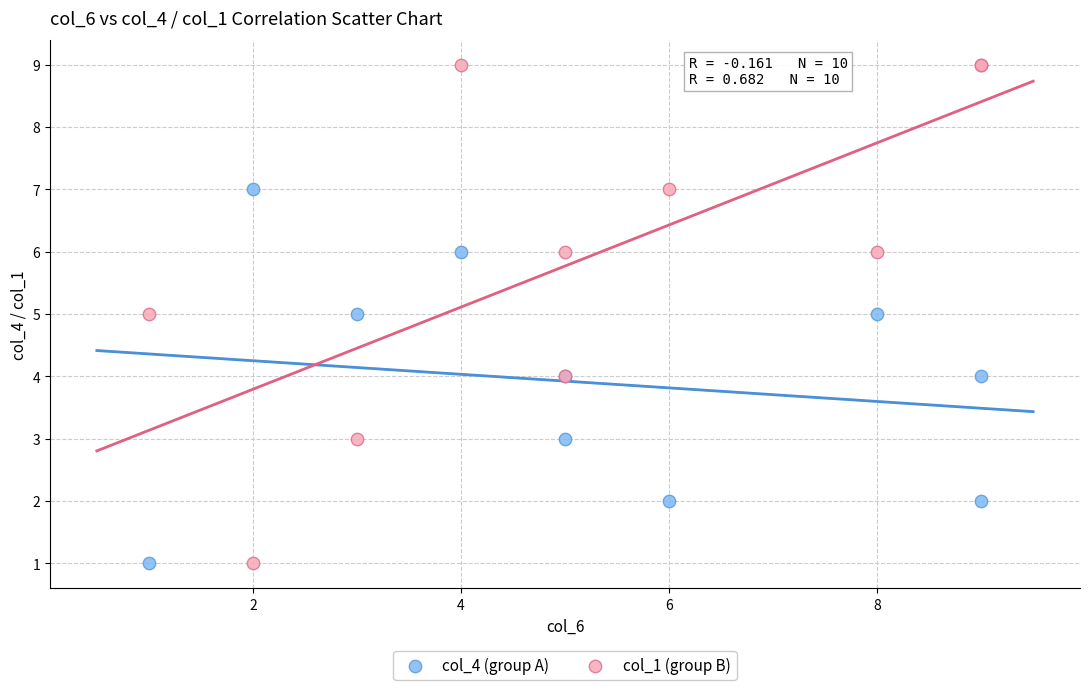

Which series has the widest spread of Y values?

col_1 (group B)